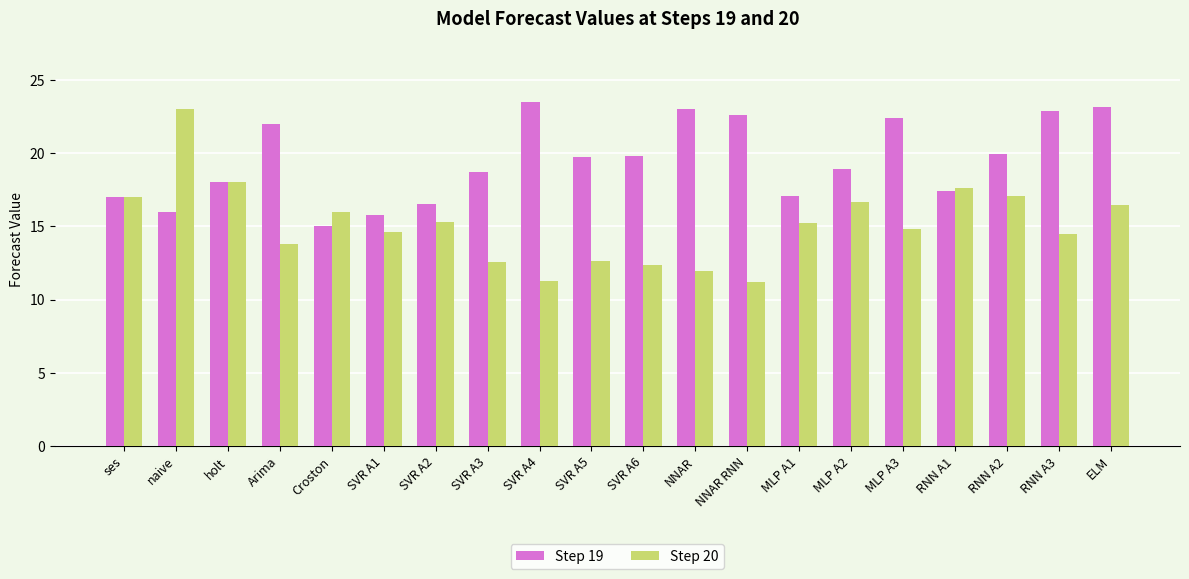

What is the sum of all Step 19 values?

389.4